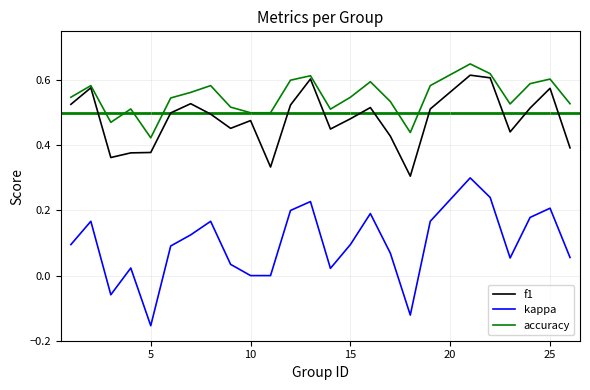

Rank the series by their average value, from lowest to highest.

kappa, f1, accuracy